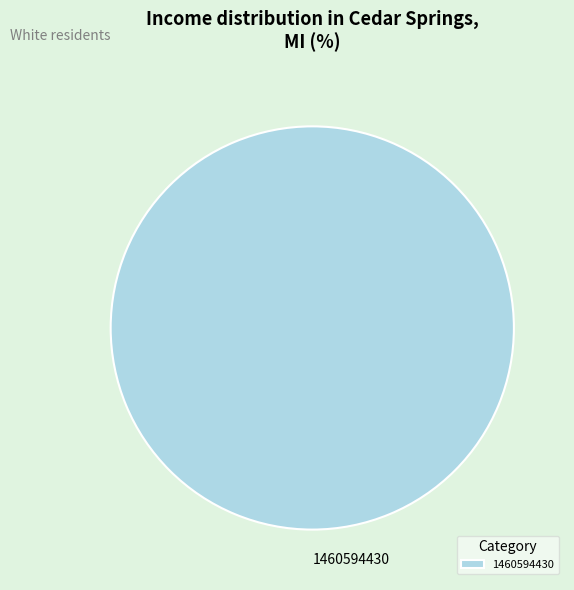

Does any single category account for the majority?

Yes